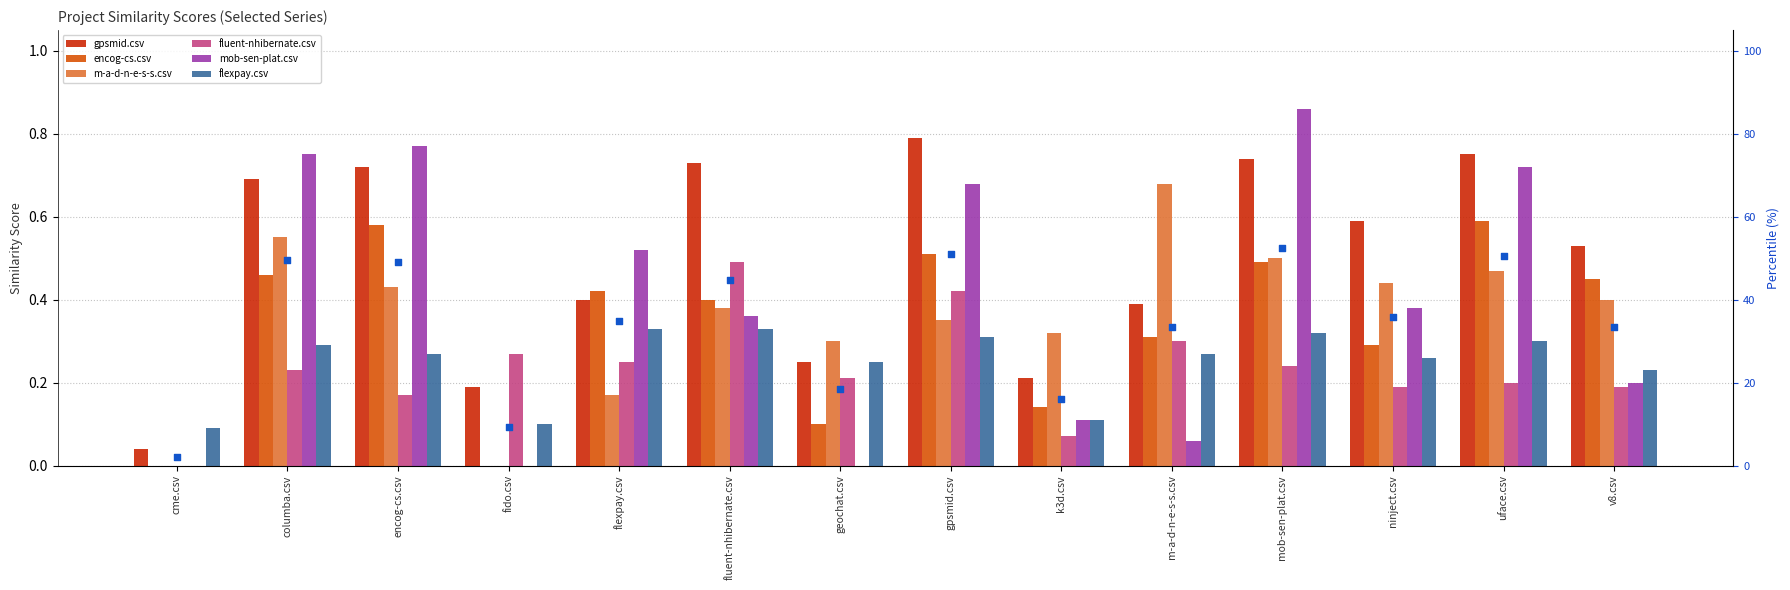

Which series reaches the maximum Y coordinate?

mob-sen-plat.csv